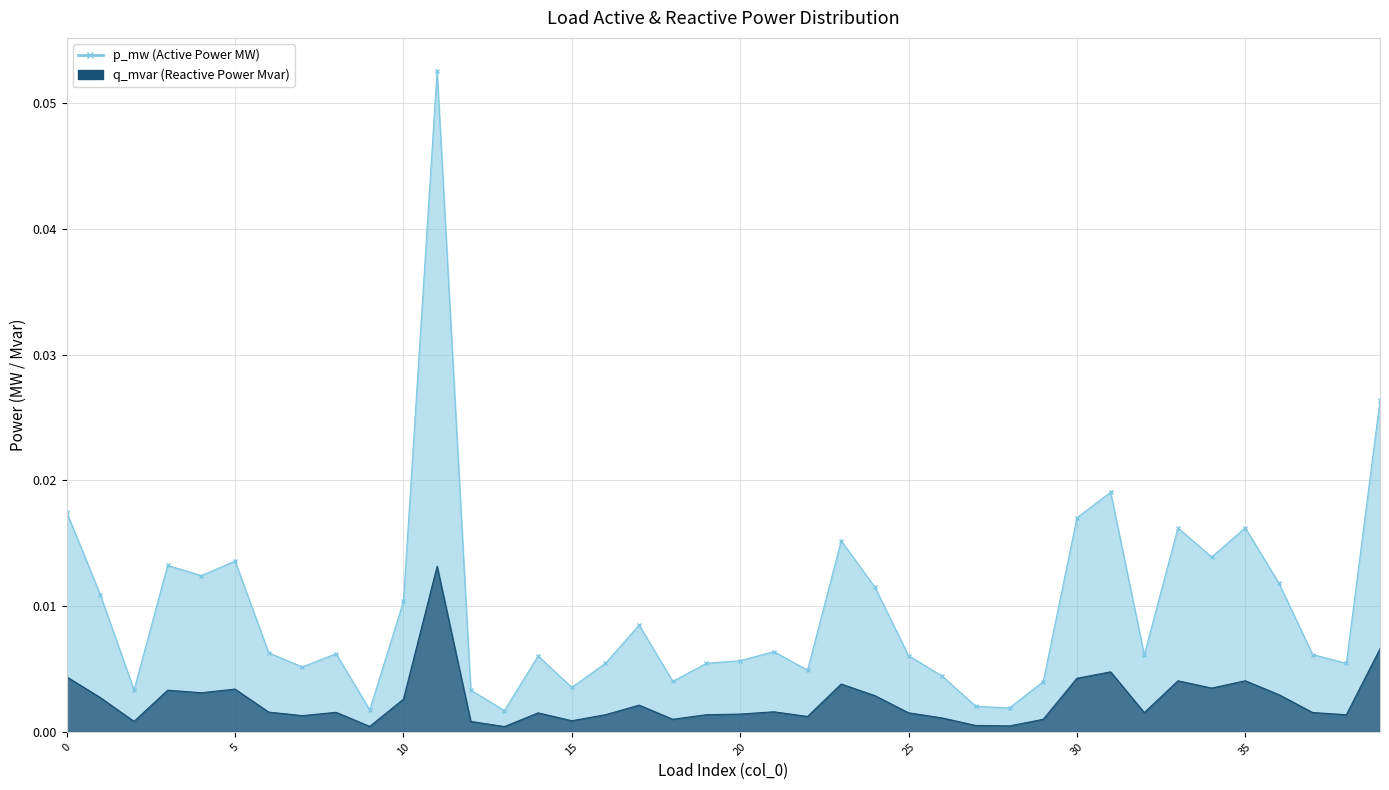

List the labels in order of p_mw value, smallest first.

13, 9, 28, 27, 12, 2, 15, 29, 18, 26, 22, 7, 38, 16, 19, 20, 14, 25, 32, 37, 8, 6, 21, 17, 10, 1, 24, 36, 4, 3, 5, 34, 23, 33, 35, 30, 0, 31, 39, 11